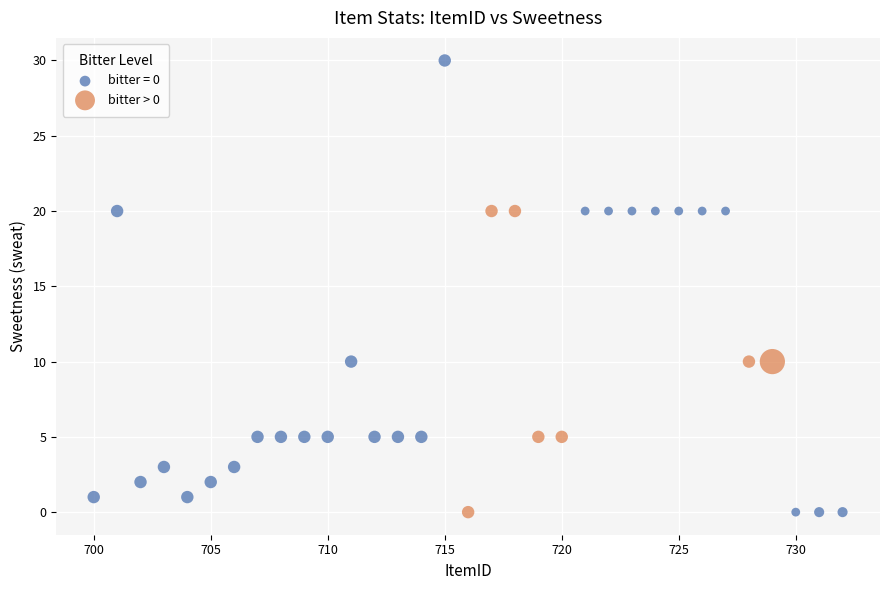

Which series has the largest Y range (max minus min)?

bitter = 0